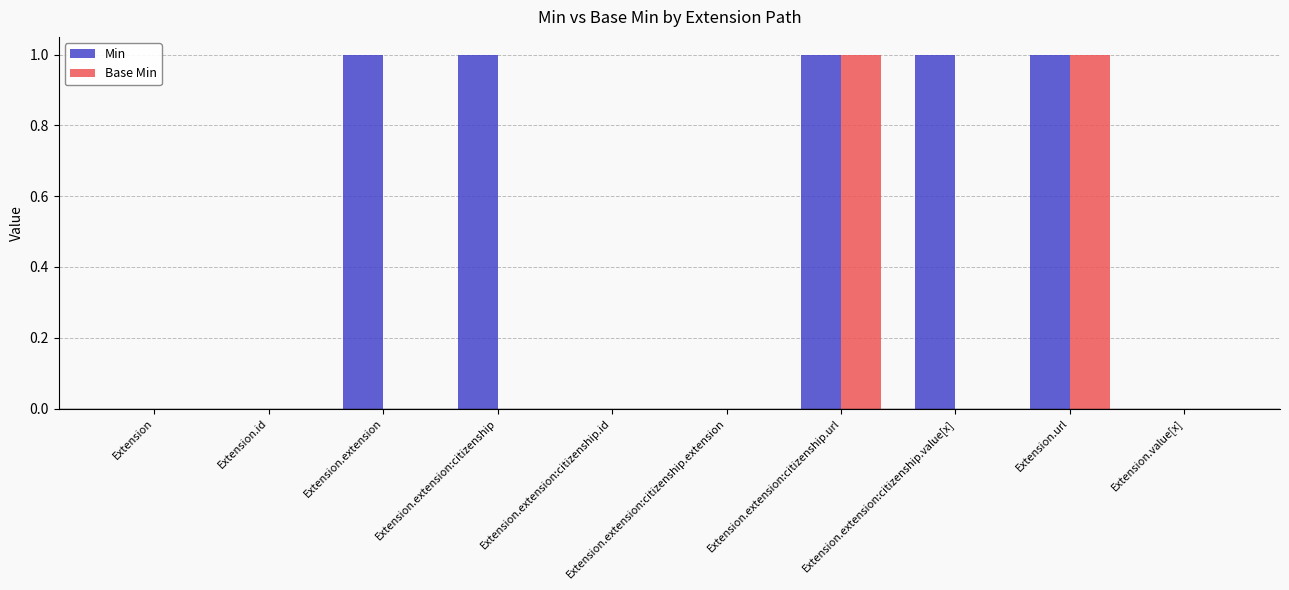

How many distinct data groups are displayed?

2